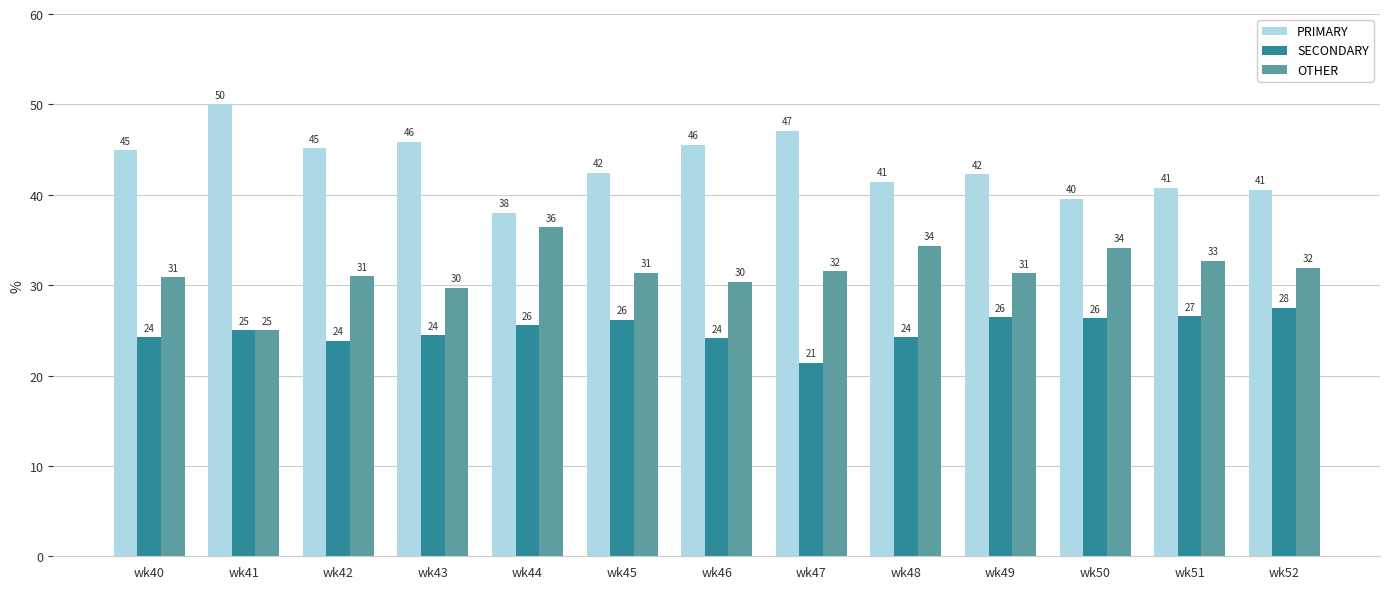

What value does the OTHER series have at wk50?

34.1